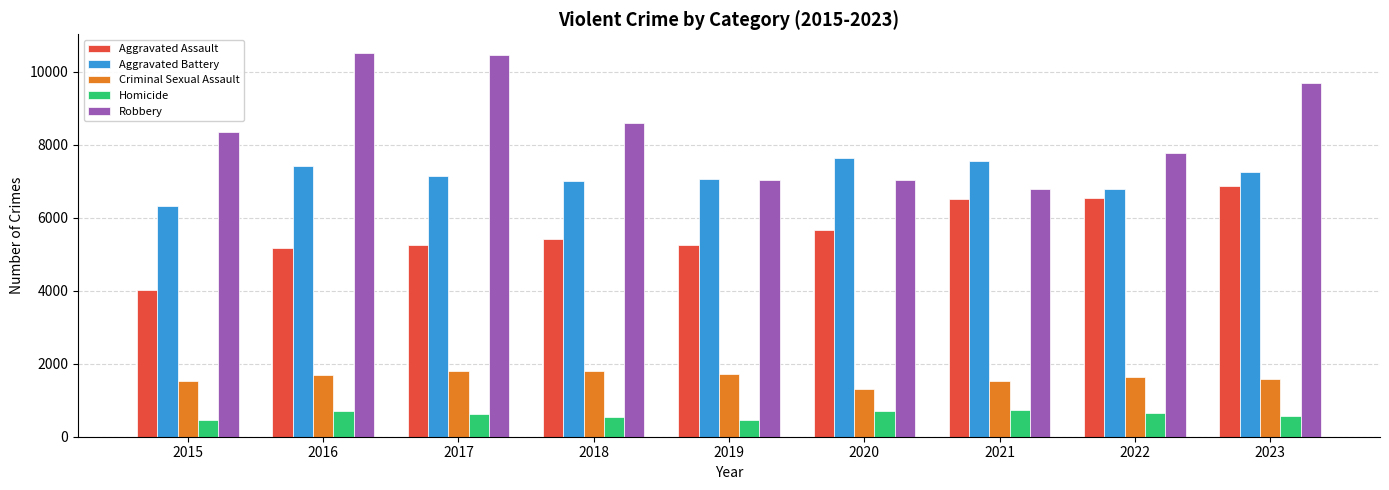

Which series has the widest spread of values?

Robbery